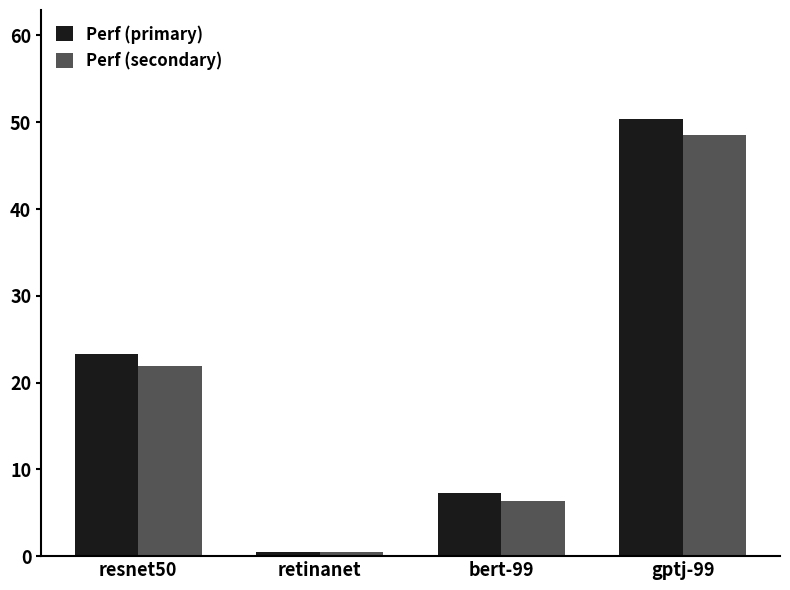

What is the label of the 2nd bar from the right?

bert-99